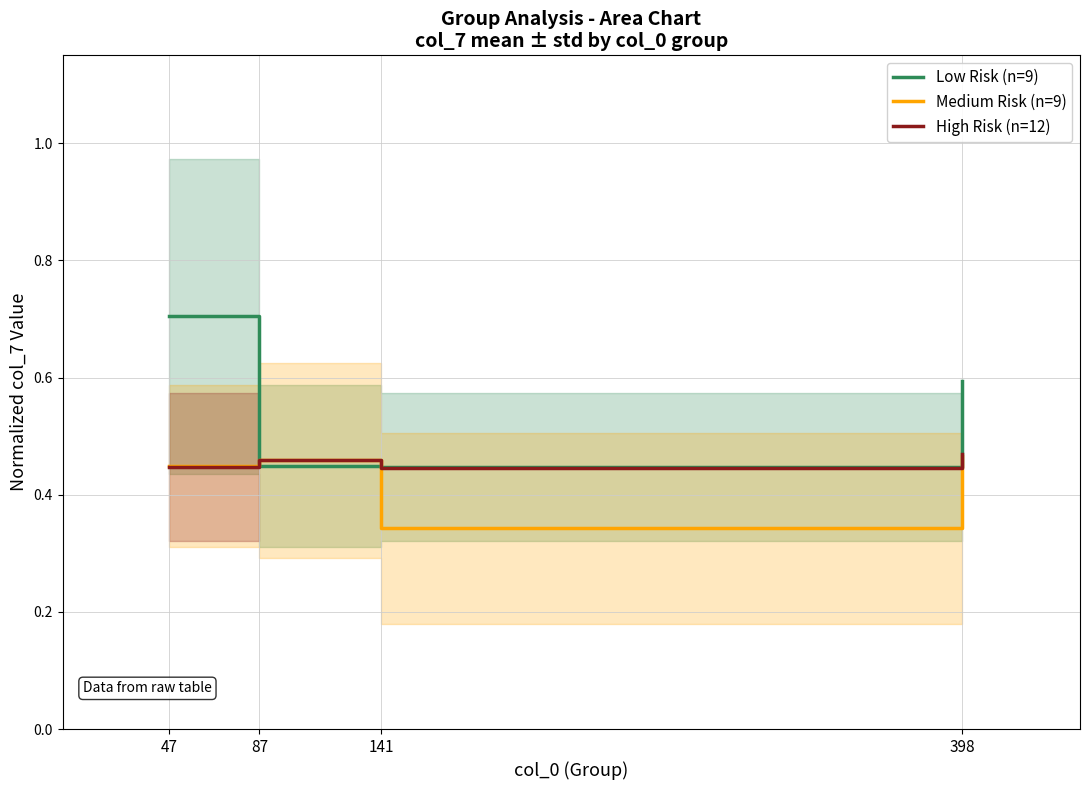

Count the number of categories in the chart.

4